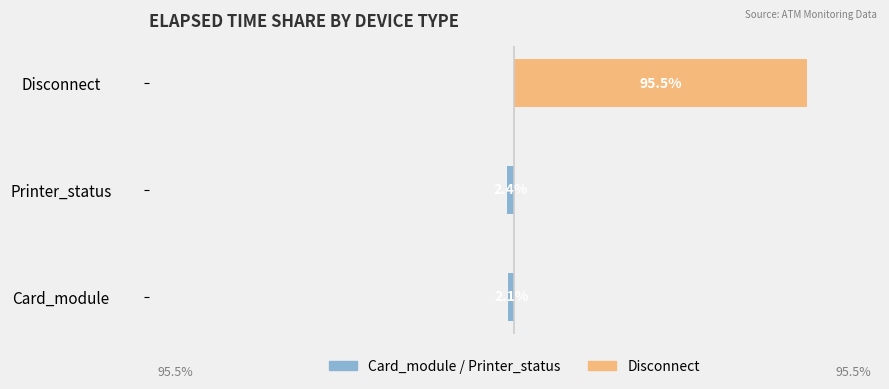

How many categories are shown in the chart?

3